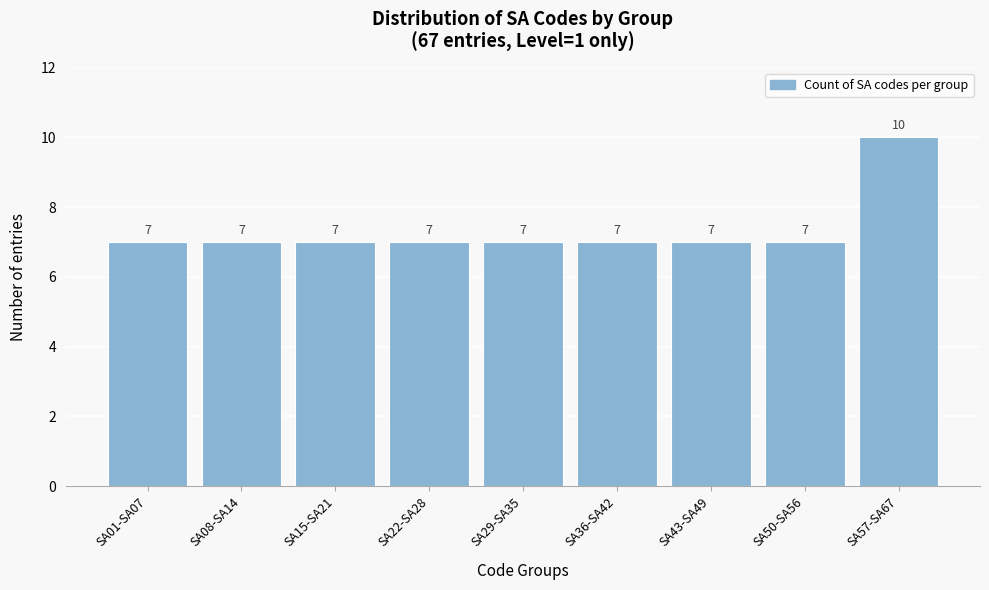

Reading right to left, what are all the values shown in this chart?

10	7	7	7	7	7	7	7	7